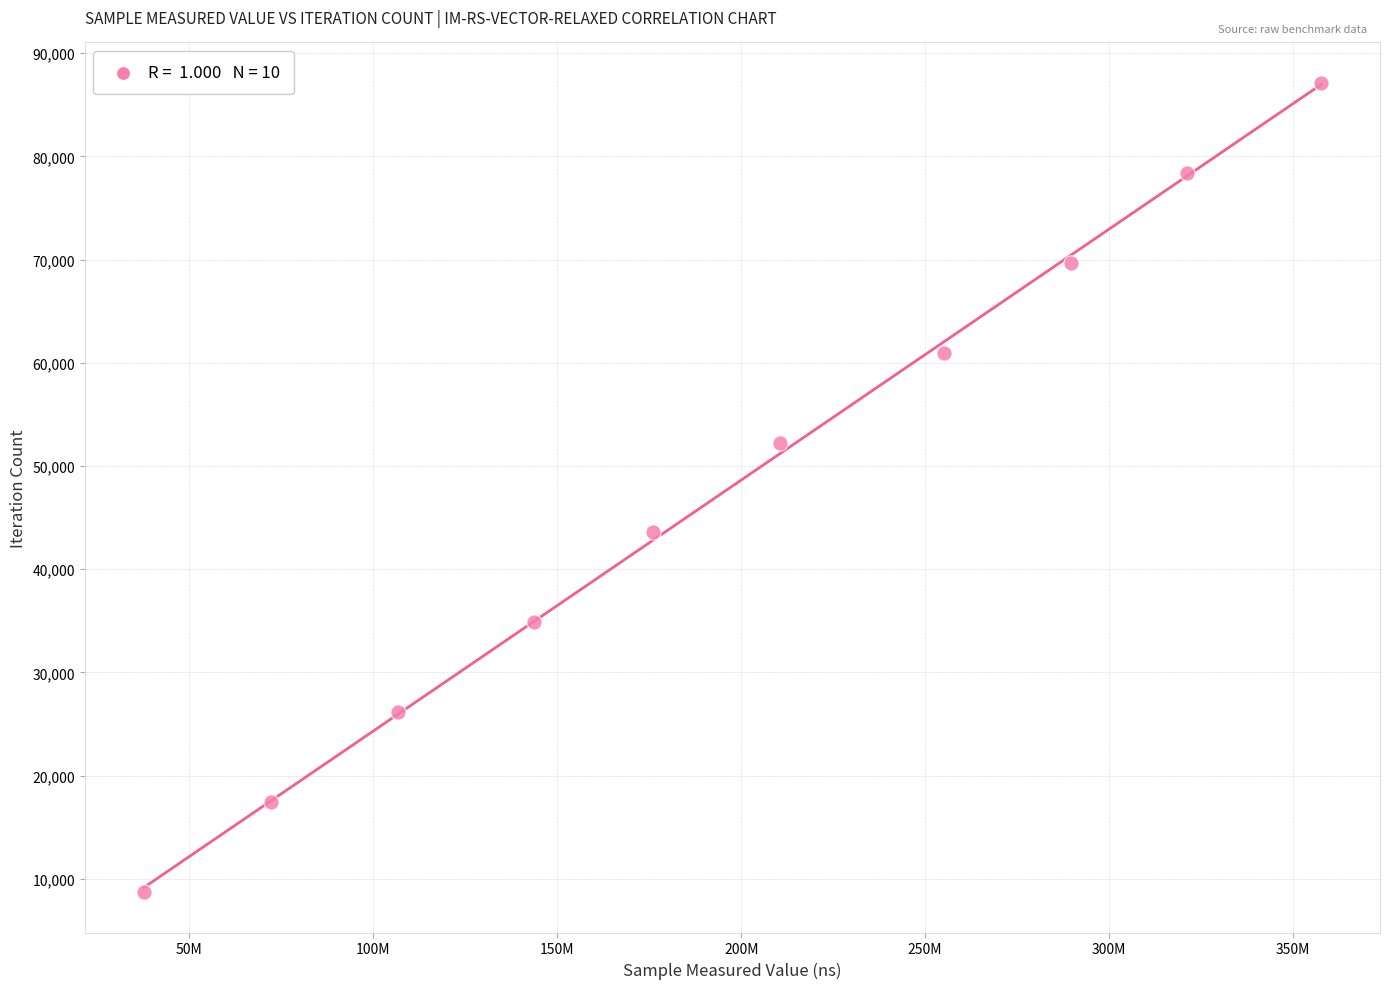

What is the average Y value?

47922